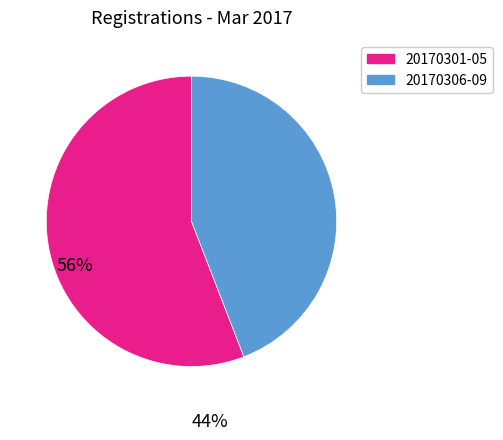

How many segments does this pie chart have?

2